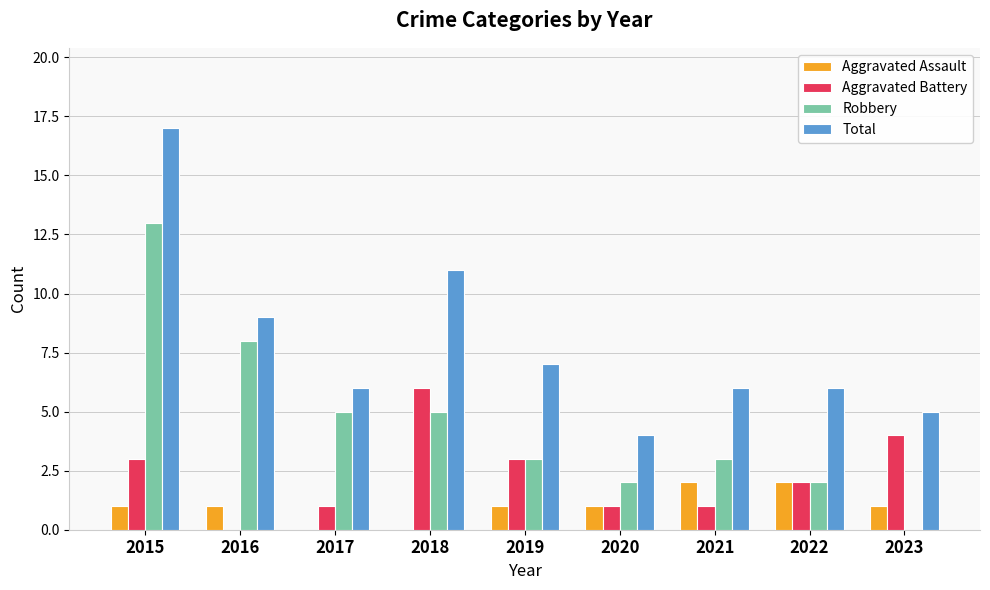

Is it true that Total equals 9 at 2021?

False